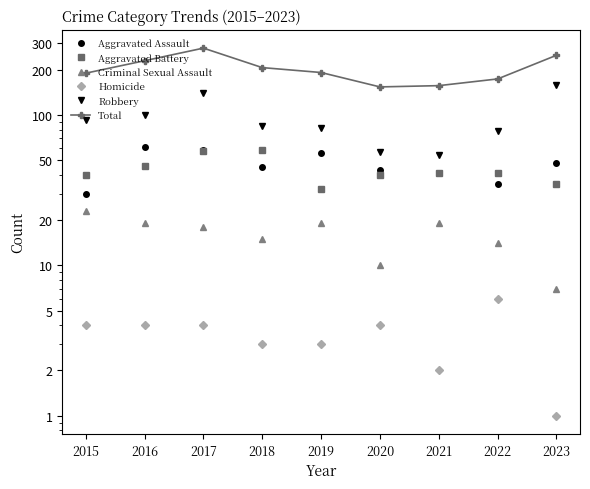

At which category is the sum across all series the highest?

2017